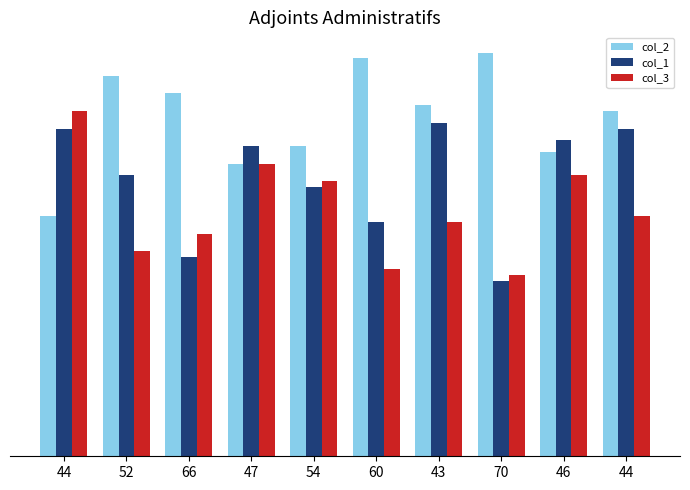

Is it true that col_3 equals 38 at 66?

True